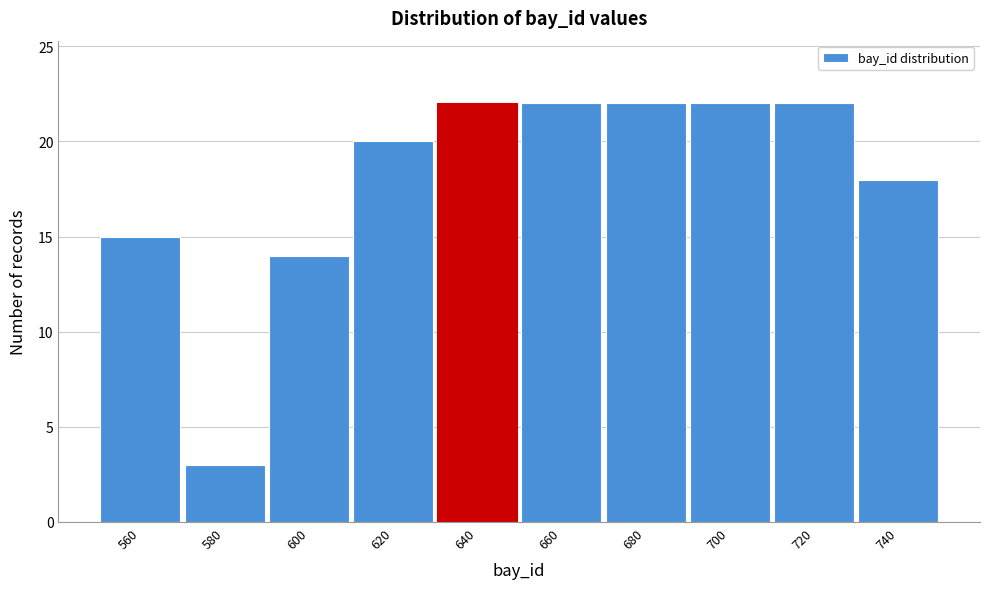

Reading left to right, extract all data points from this chart.

560=15	580=3	600=14	620=20	640=22	660=22	680=22	700=22	720=22	740=18